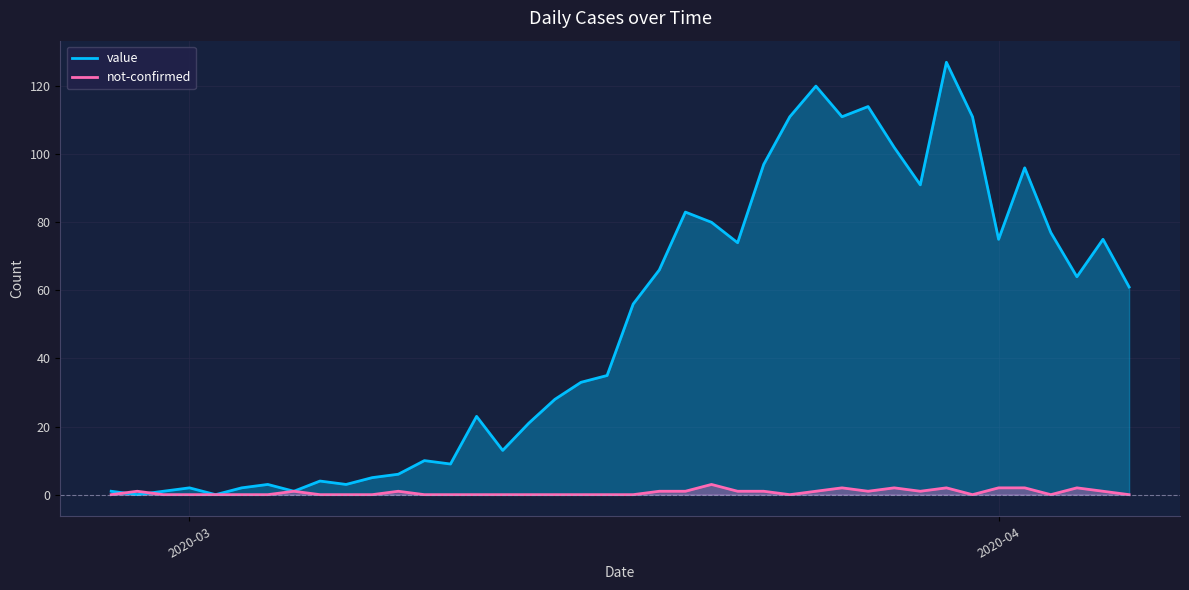

What is the greatest value displayed?

127